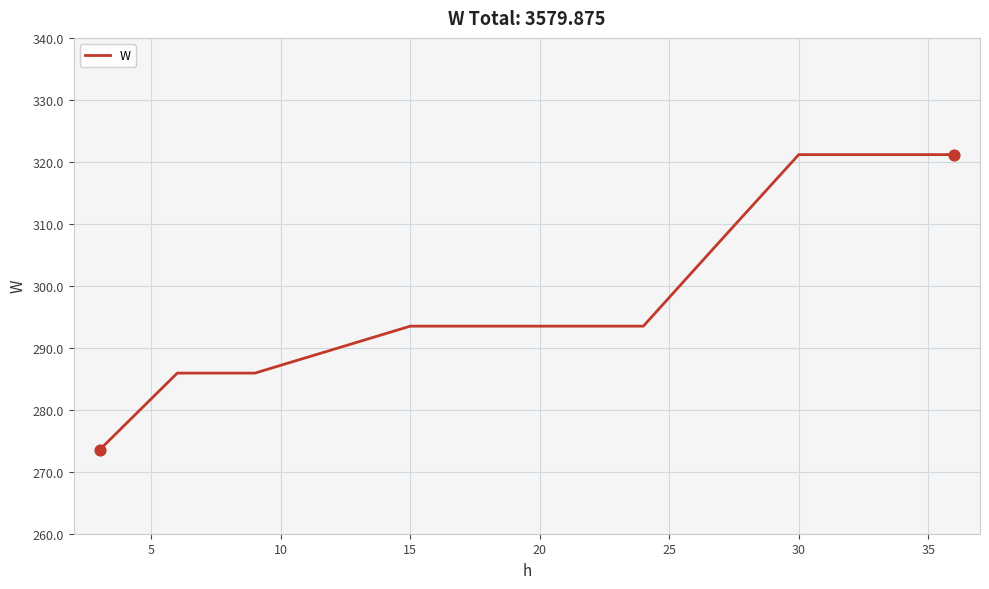

What is the minimum value shown in the chart?

273.5